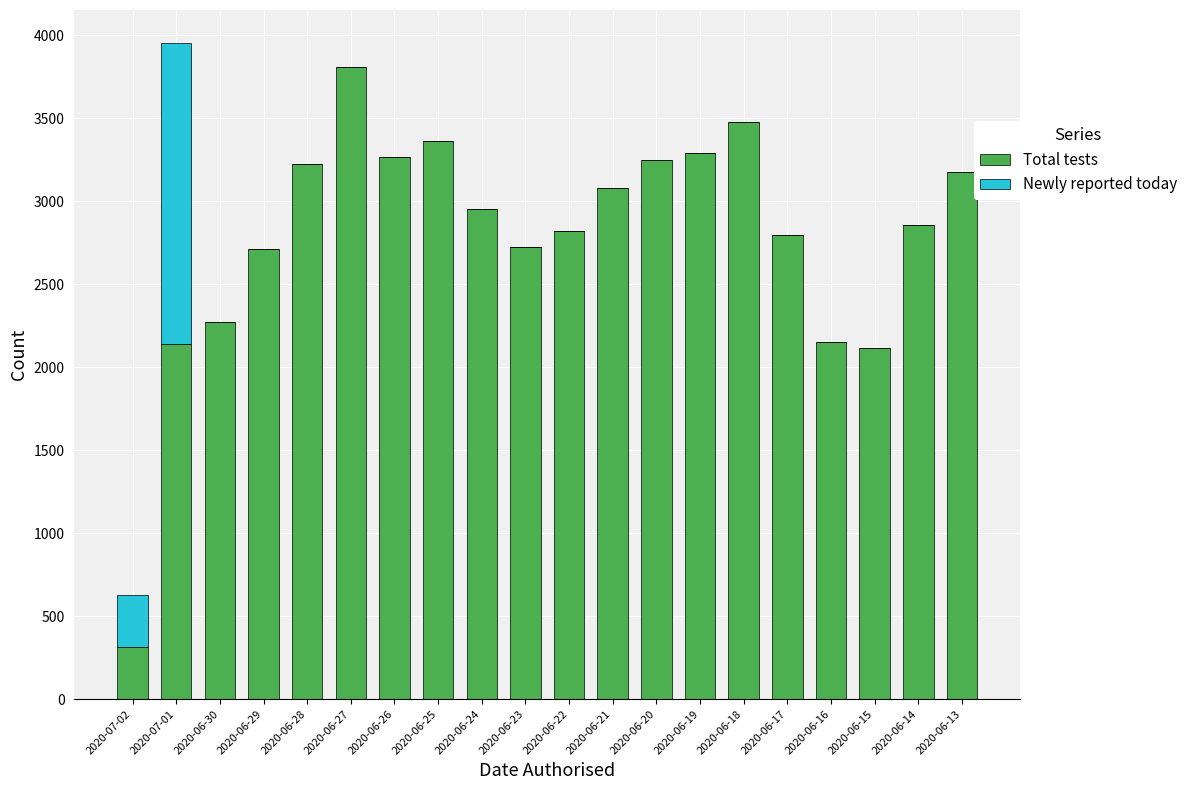

What is the sum of all Total tests values?

55791